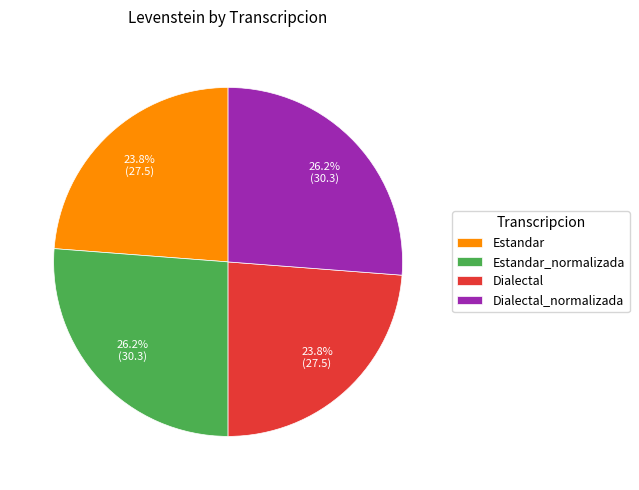

How many segments does this pie chart have?

4